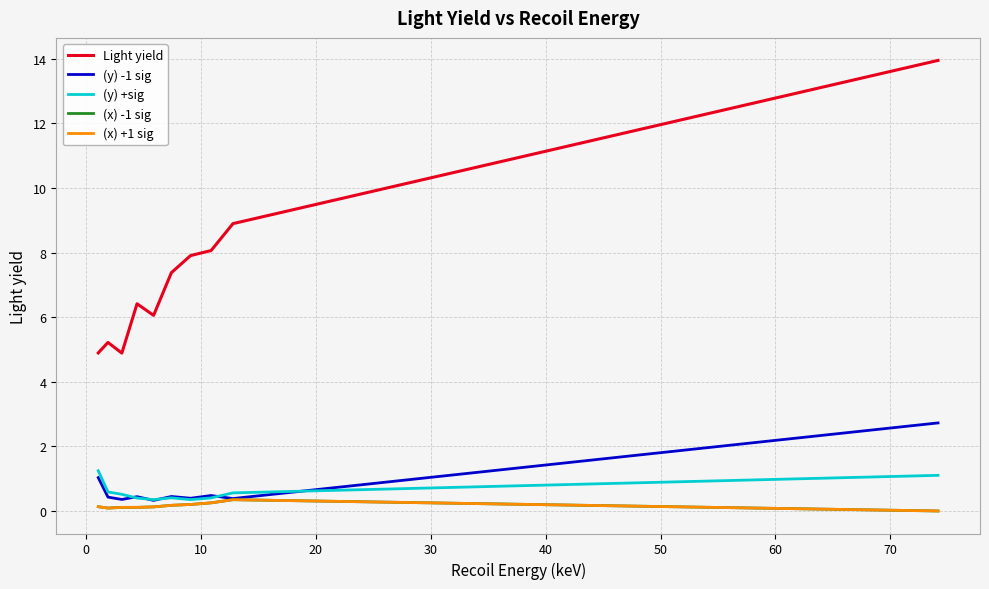

True or false: (y) -1 sig and Light yield cross at least once.

False